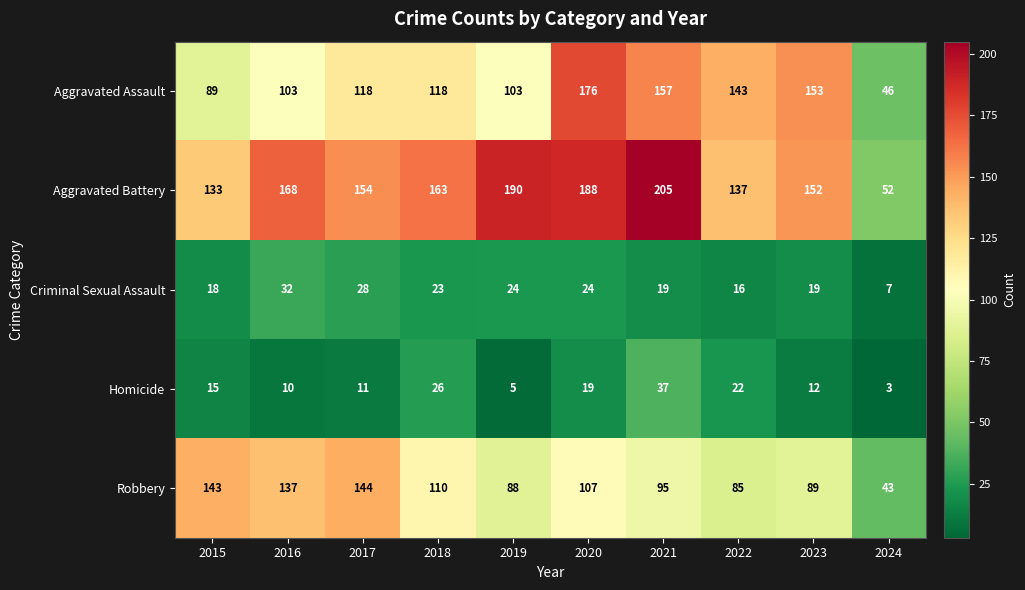

What is the difference between the maximum and second lowest values in the Homicide series?

32